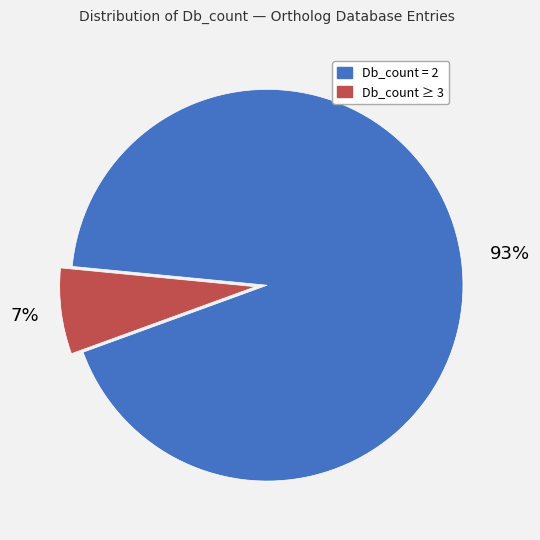

Is there a majority slice in this chart?

Yes